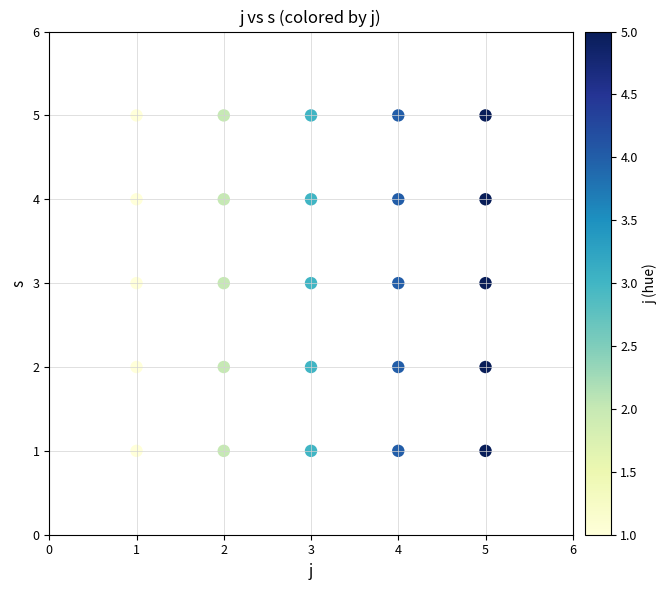

What is the range of X values (max minus min)?

4